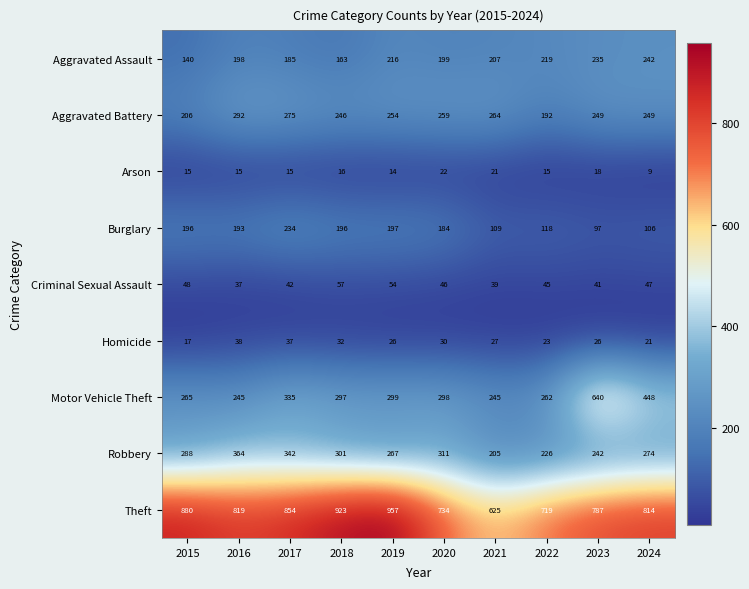

What is the difference between the Burglary values at 2019 and 2021?

88